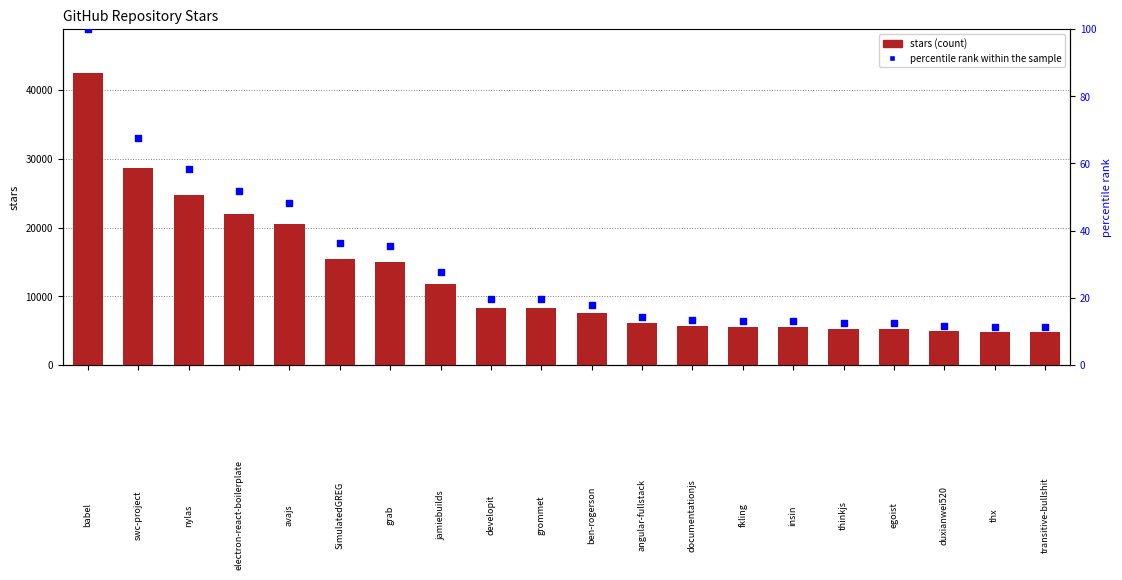

Which series reaches the maximum Y coordinate?

stars